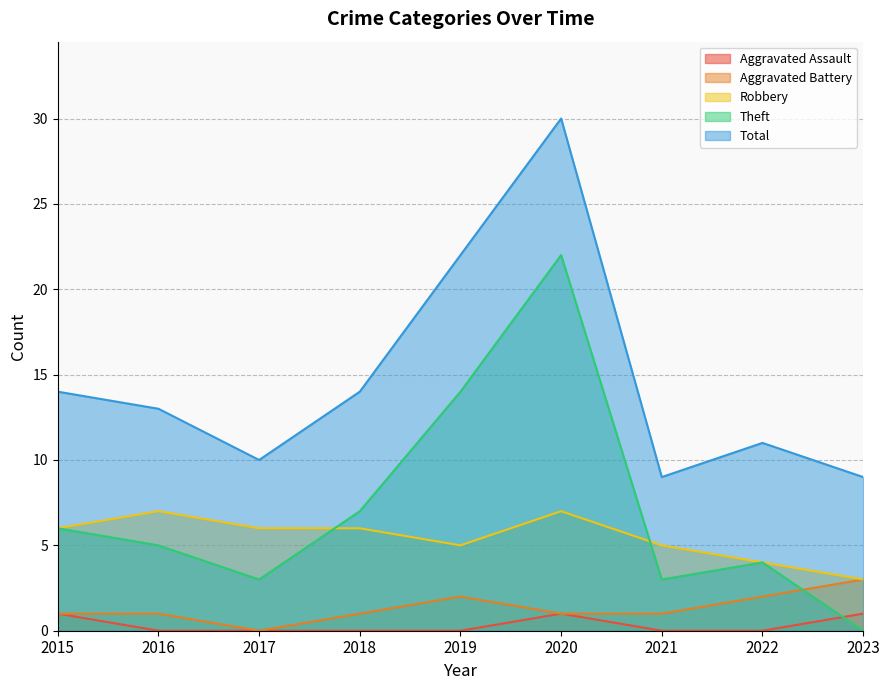

The Total series shows 11 at 2022. True or false?

True